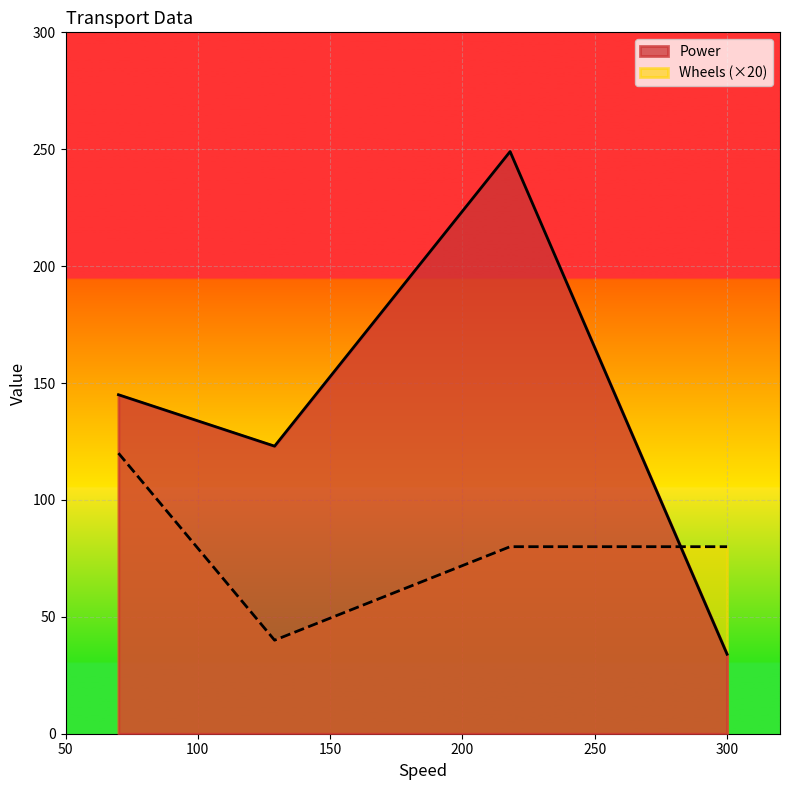

How many distinct data groups are displayed?

2